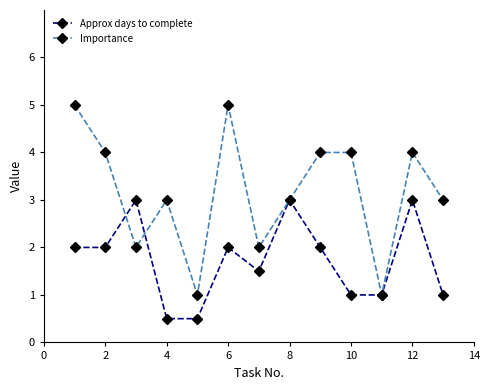

What is the difference between the second highest and minimum values in the Importance series?

4.0